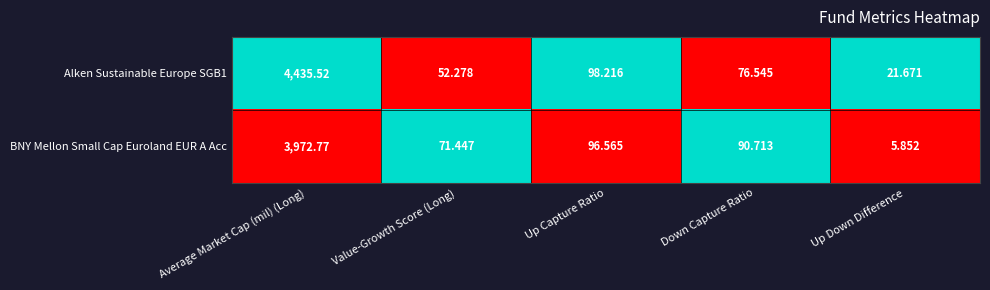

Which series changed the most between Average Market Cap (mil) (Long) and Up Down Difference?

Alken Sustainable Europe SGB1